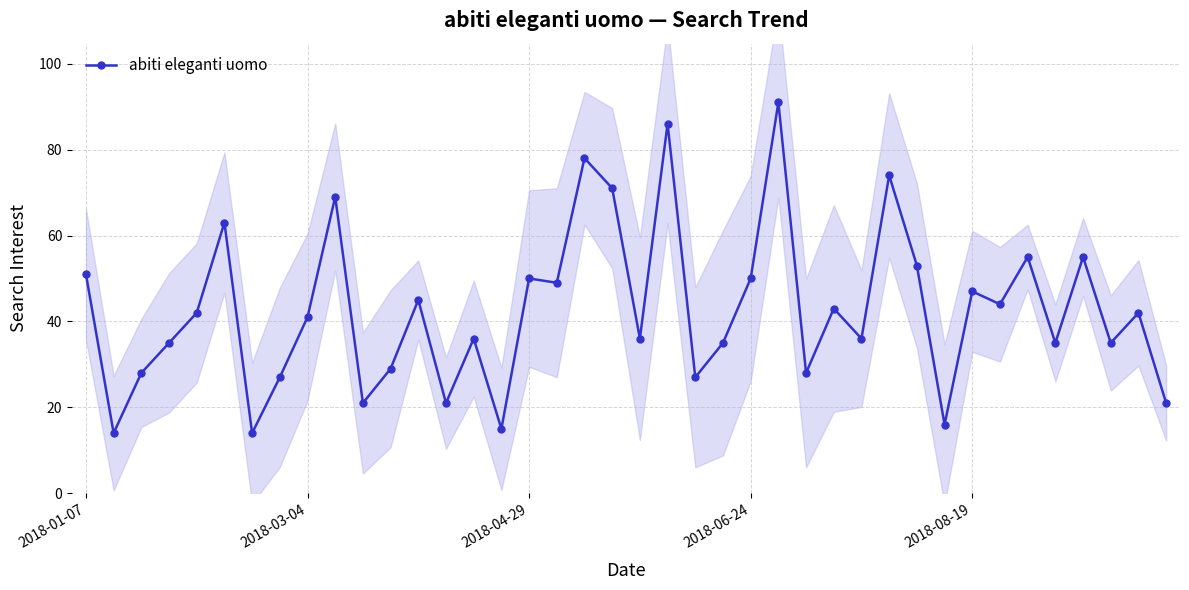

How many lines are shown in the chart?

1